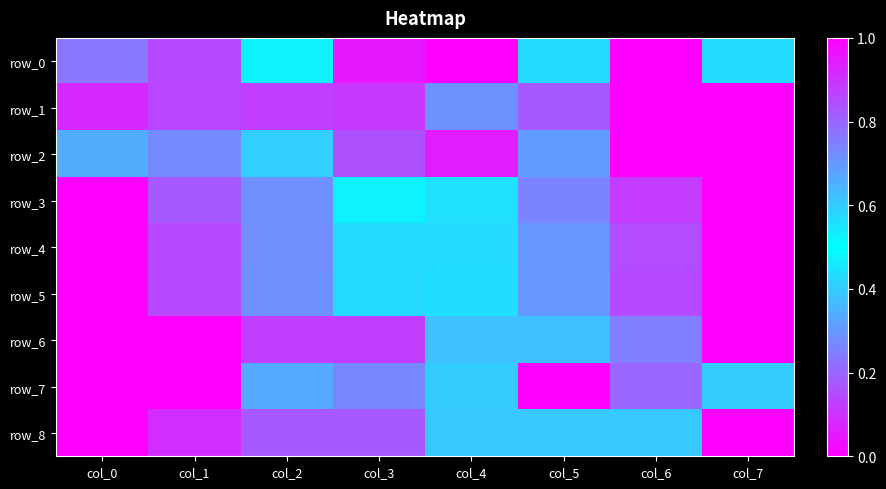

At which category does the chart reach its peak across all series?

col_6